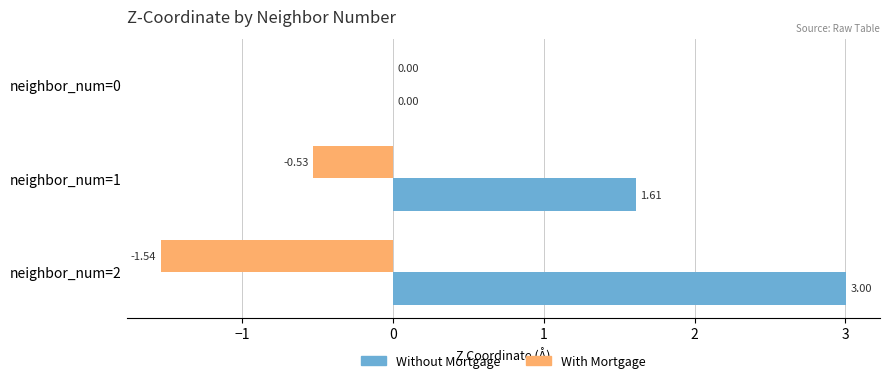

What is the total value across all series at neighbor_num=1?

1.1